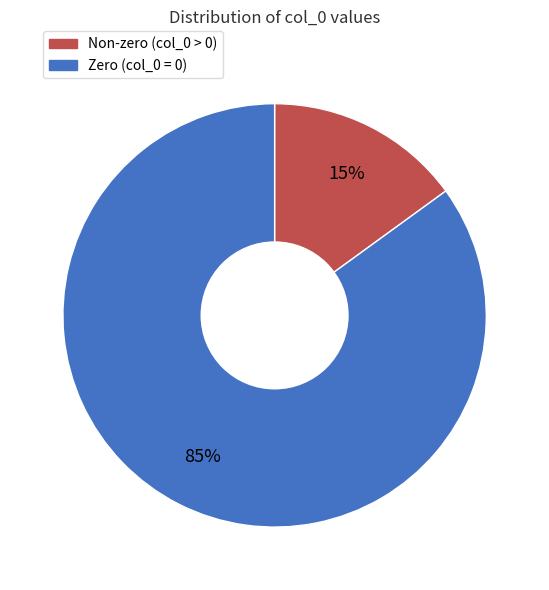

To the nearest percent, what is the difference between the largest and smallest slice percentages?

70%